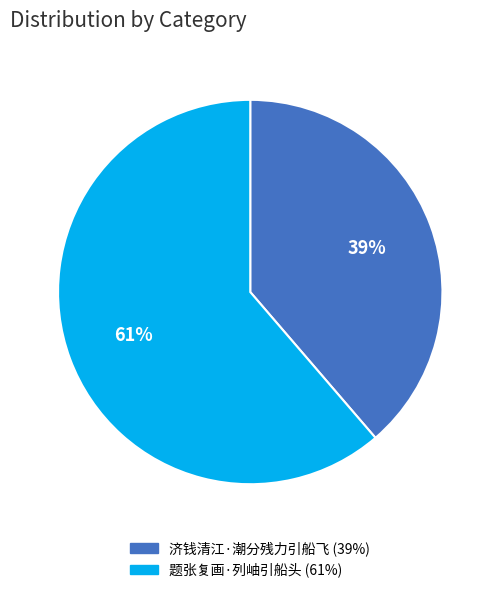

Rank the categories by value from lowest to highest.

济钱清江·潮分残力引船飞, 题张复画·列岫引船头